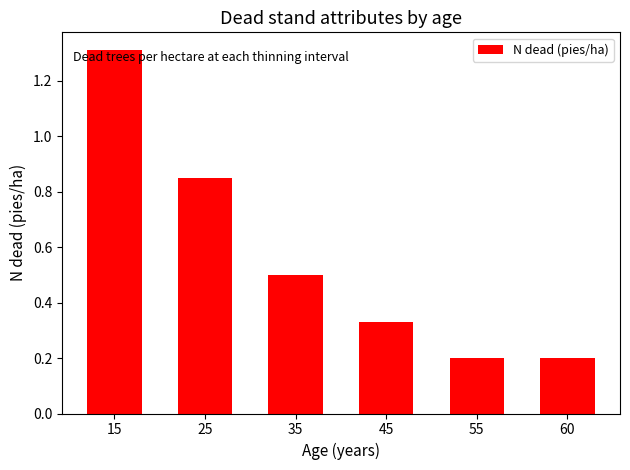

Is it true that the value at 60 is 0.2?

True